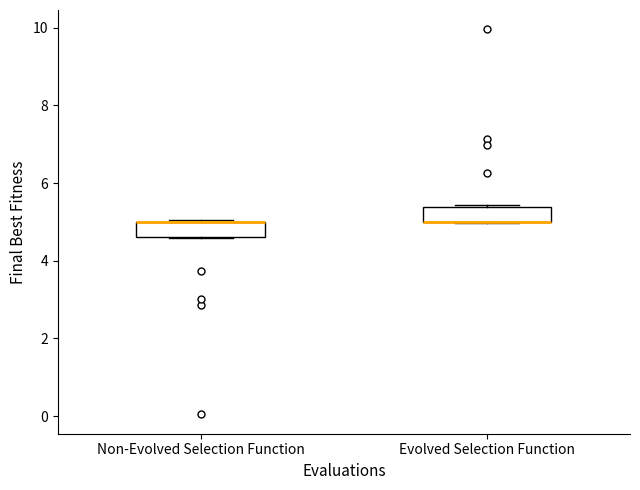

Where is the upper edge of the box for Evolved Selection Function on the y-axis? The values are not printed on the chart, so give them approximately, as read against the axis.

5.4